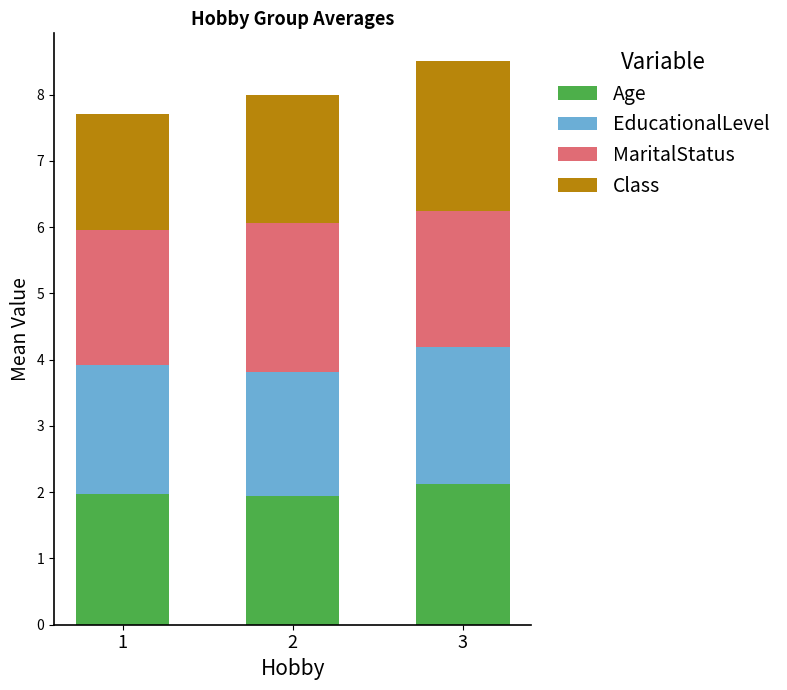

What is the total value across all series at 3?

8.5